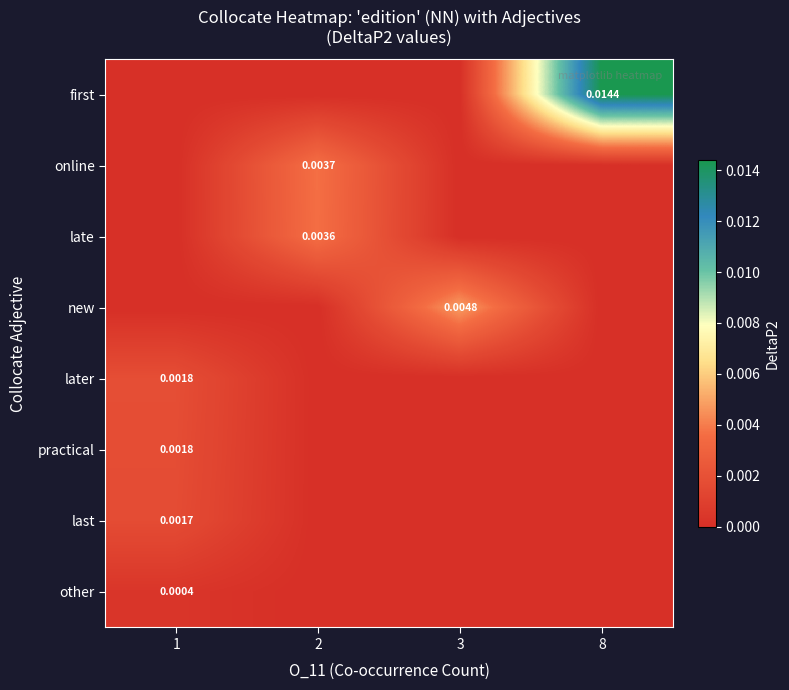

The value of last at 8 is 0.0. True or false?

False